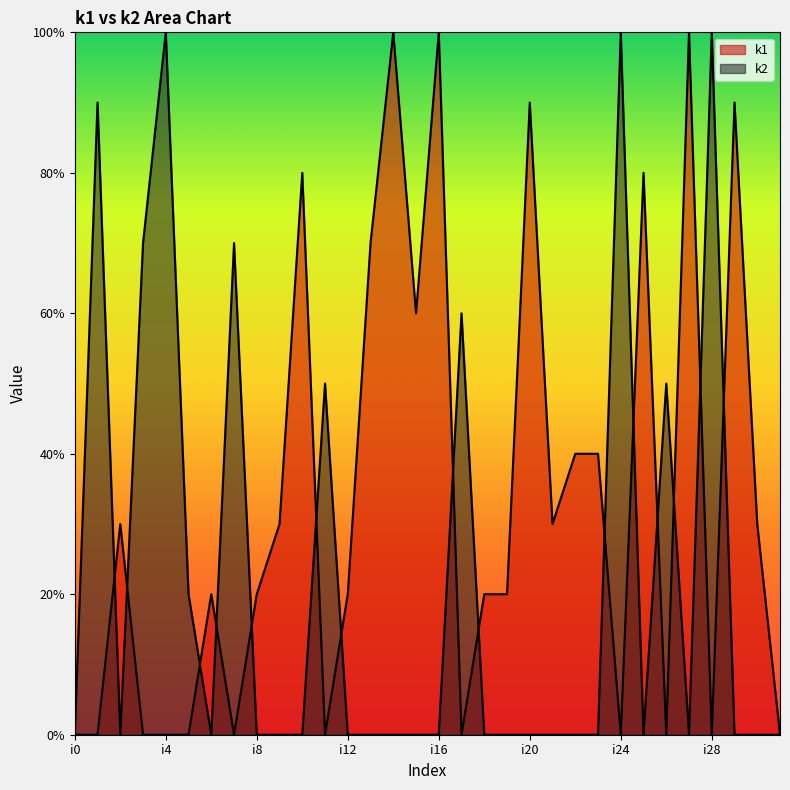

Where does the k1 series first go above 2?

i2